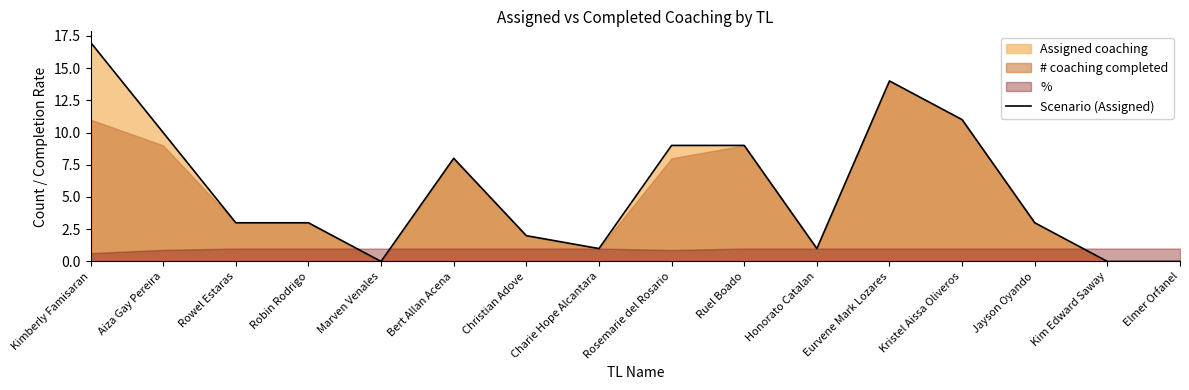

How many interior local peaks (higher than both neighbors) does the data have?

2